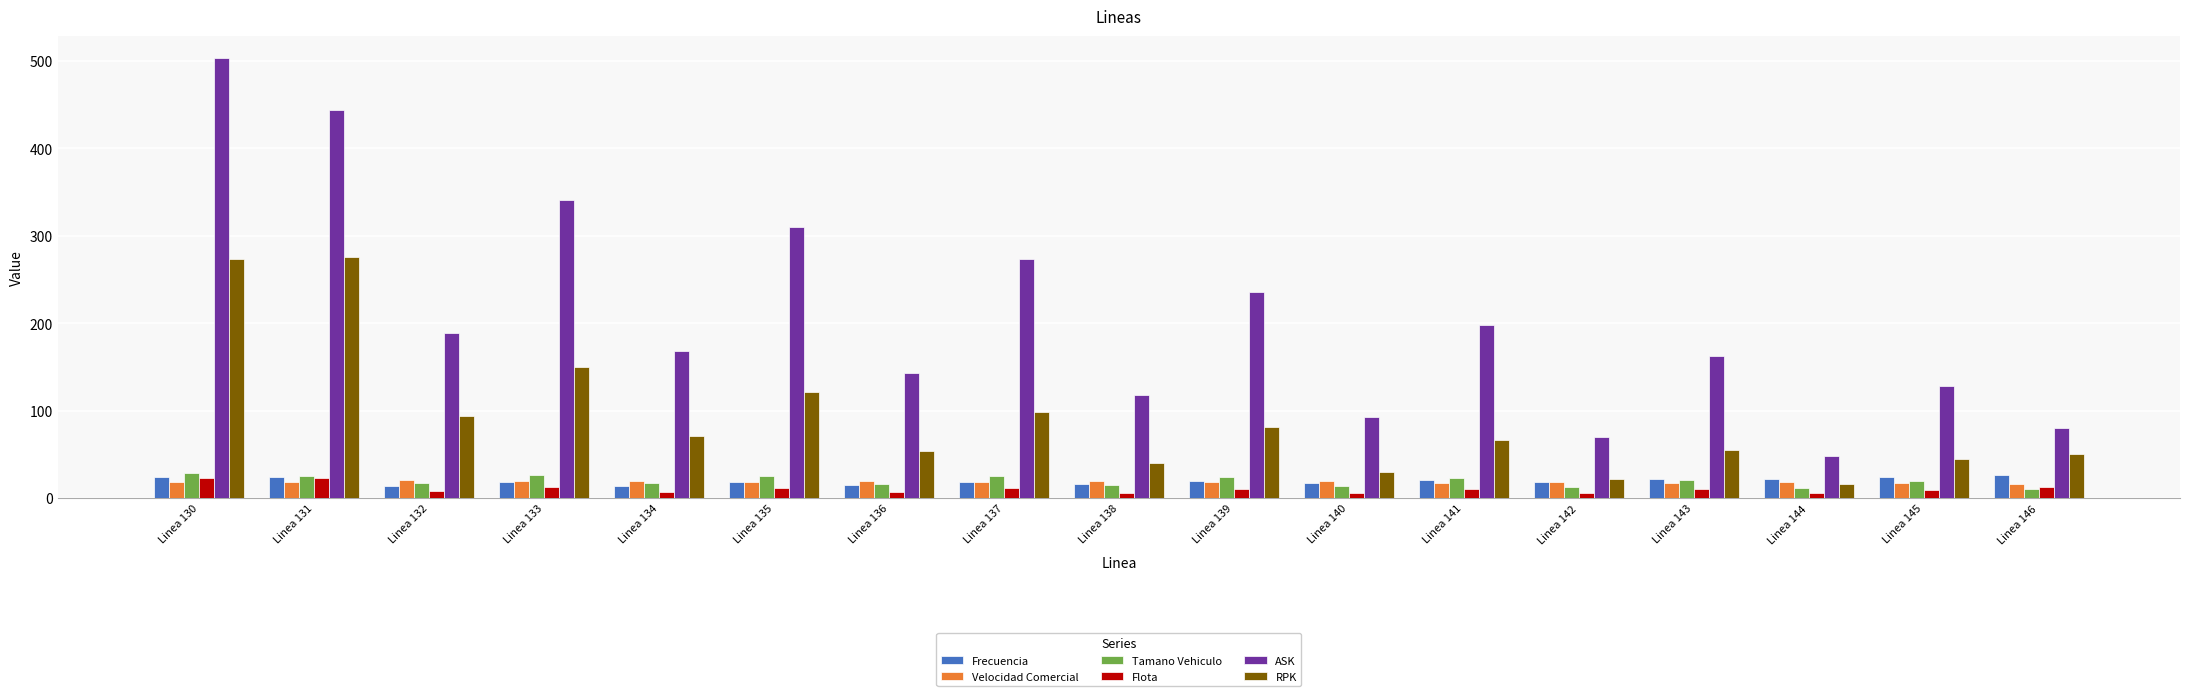

At which category is the sum across all series the highest?

Linea 130